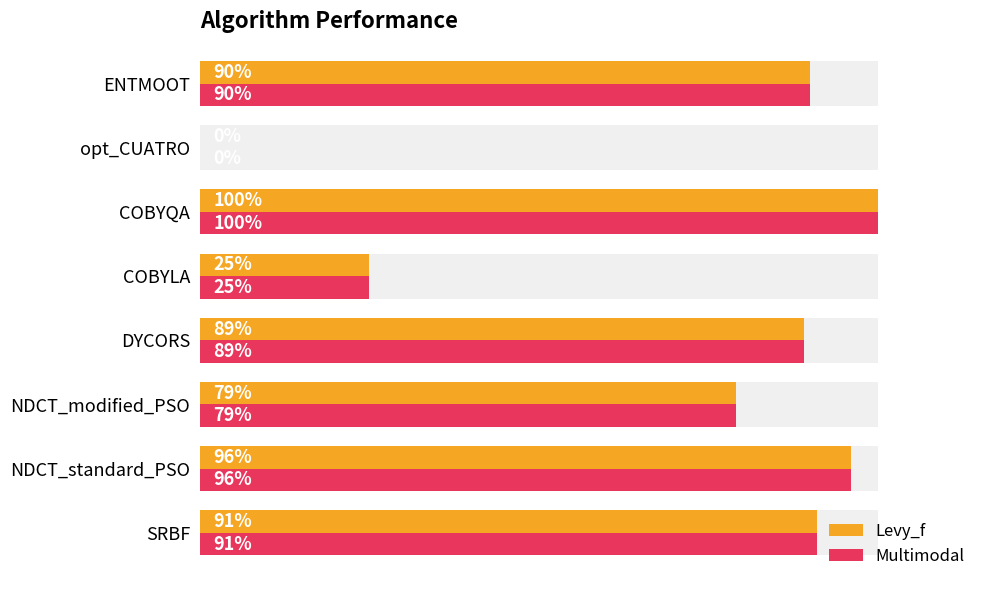

Count the number of data series in this chart.

2